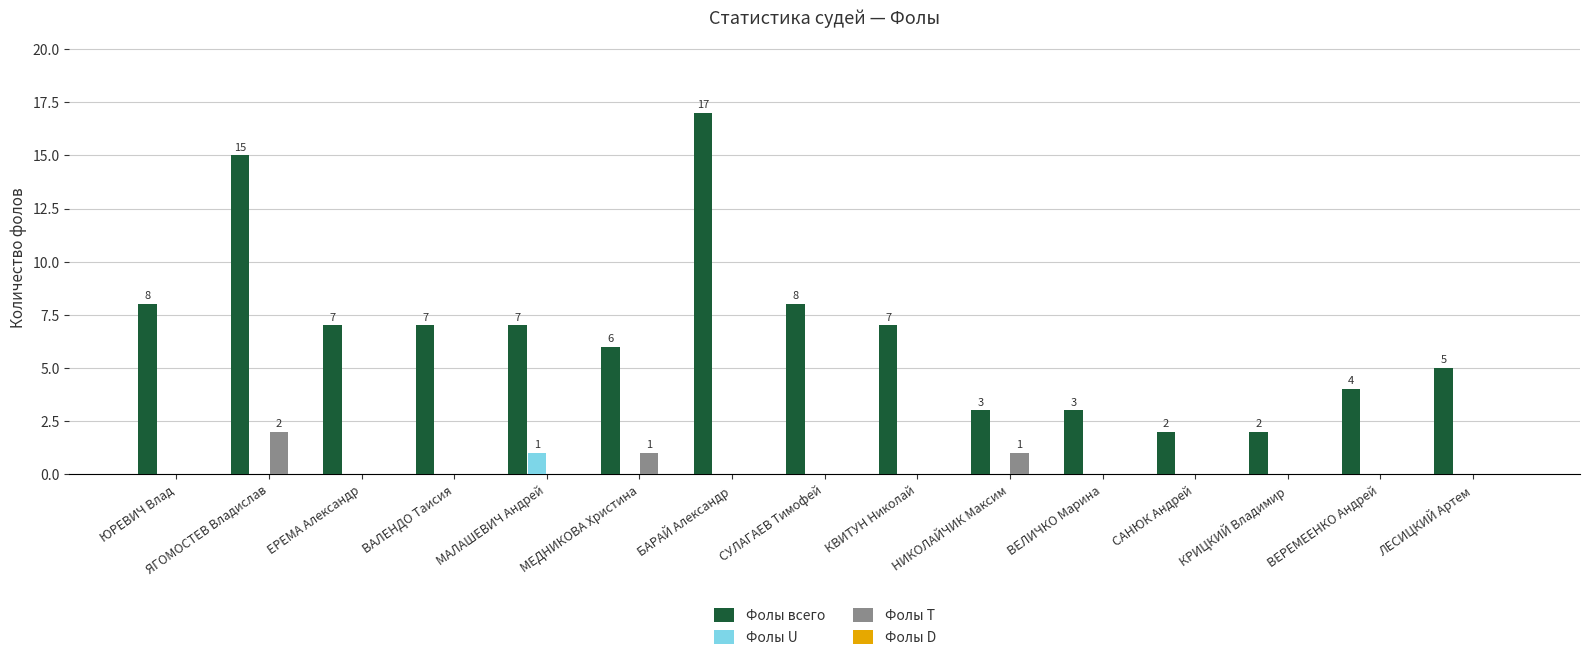

What value does the Фолы всего series have at ВАЛЕНДО Таисия?

7